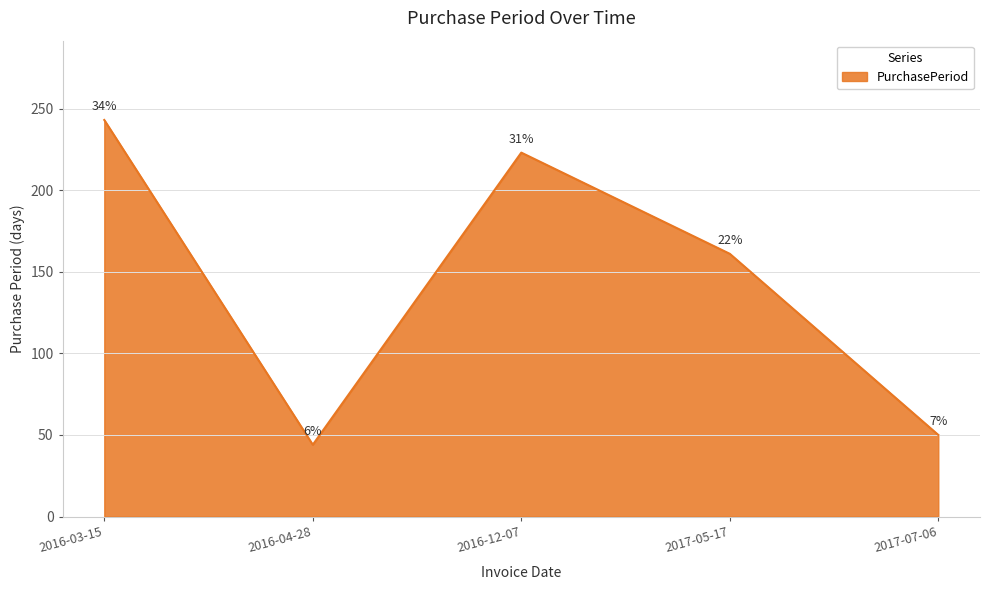

What position from the right is 2017-05-17?

2